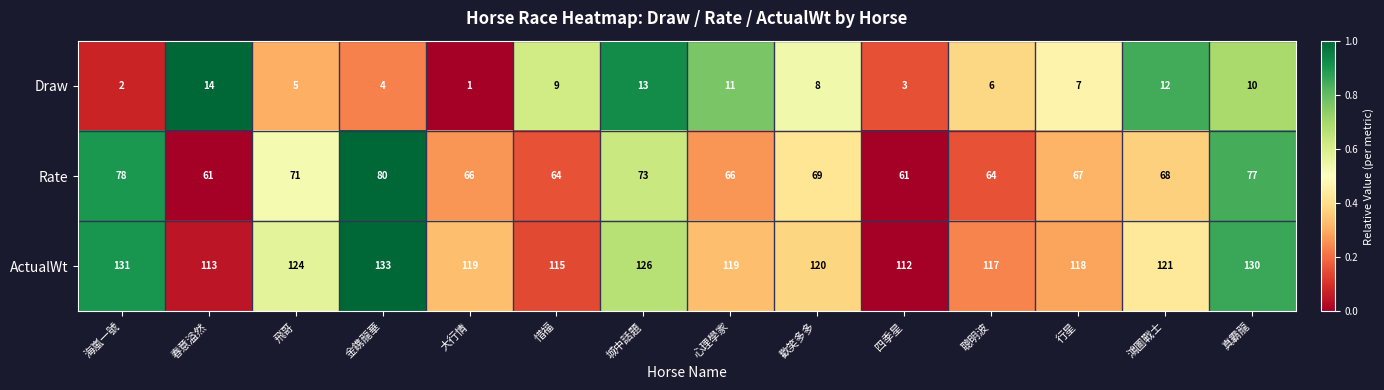

What is the sum of all Rate values?

965